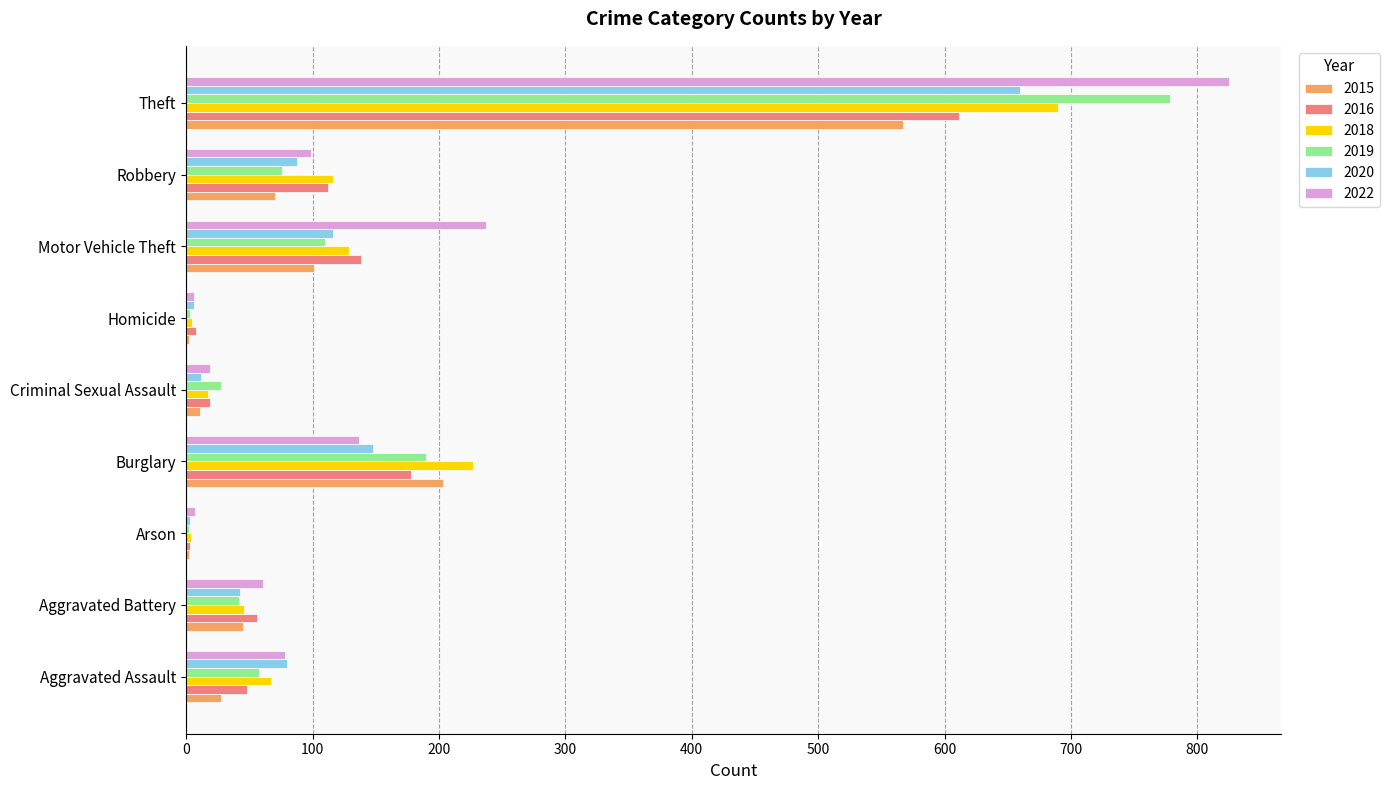

What are all the series names shown in the legend?

2015, 2016, 2018, 2019, 2020, 2022